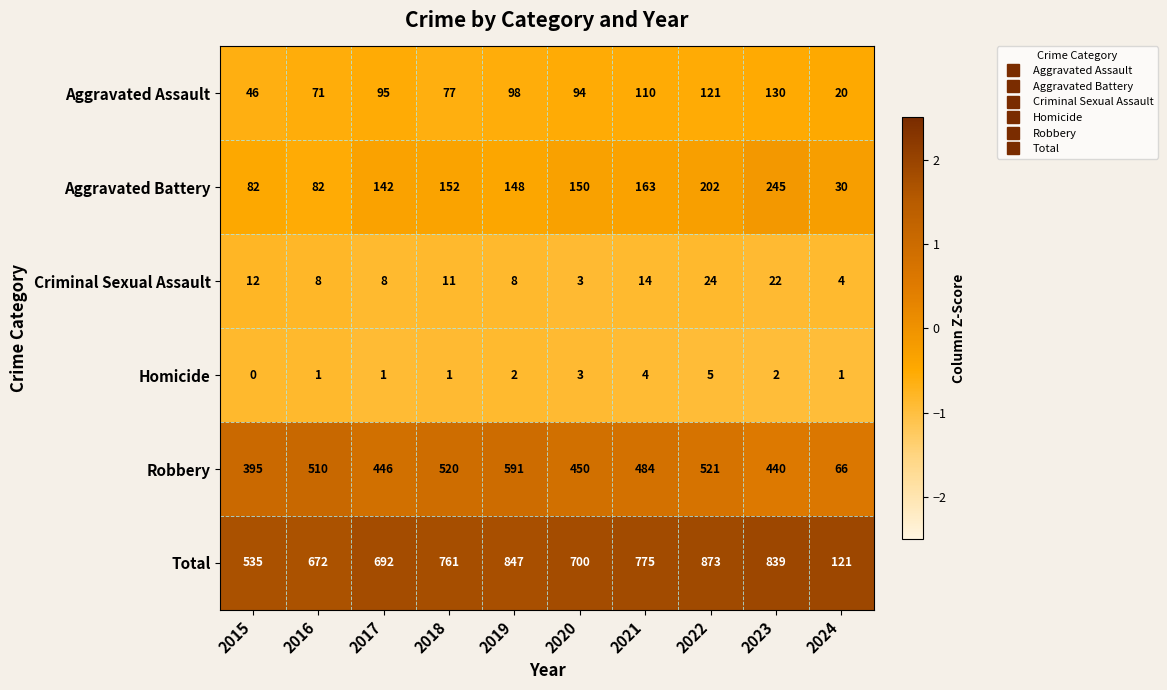

Which series has the widest spread of values?

Total